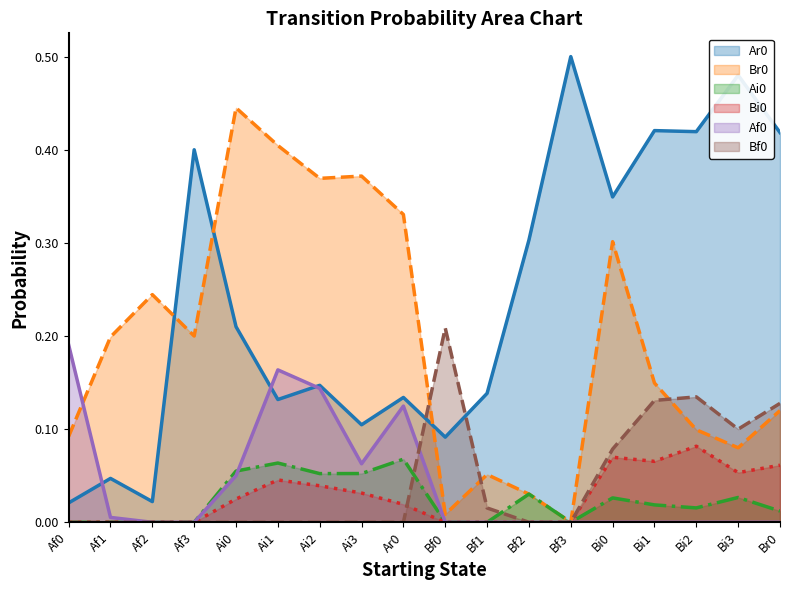

The value of Bi0 at Af1 is -0.0. True or false?

False